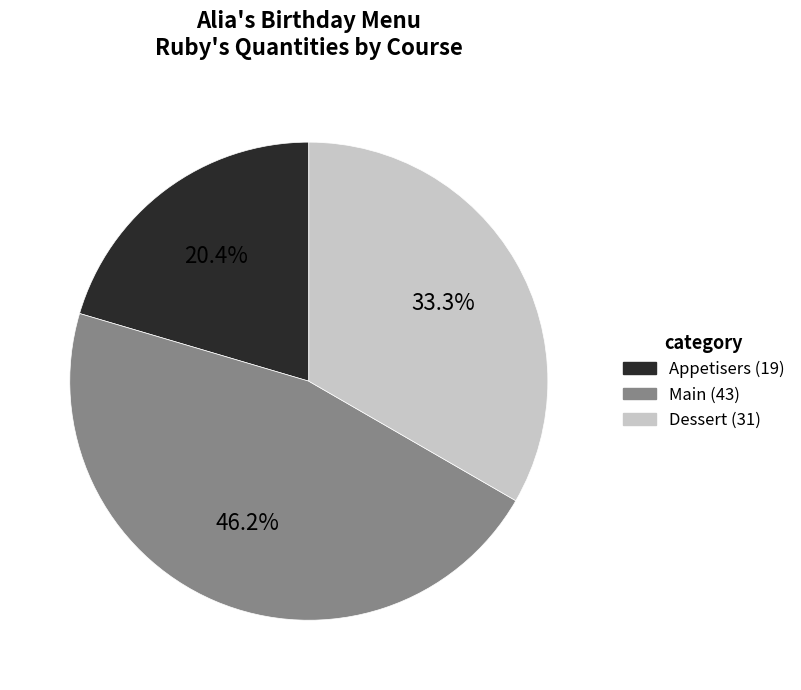

Is there any slice that represents more than half of the pie?

No